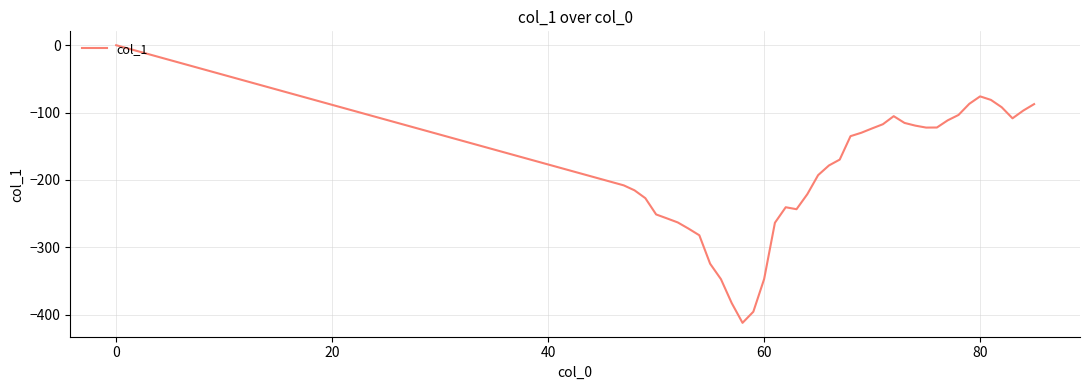

What is the difference between the maximum and minimum values?

412.1